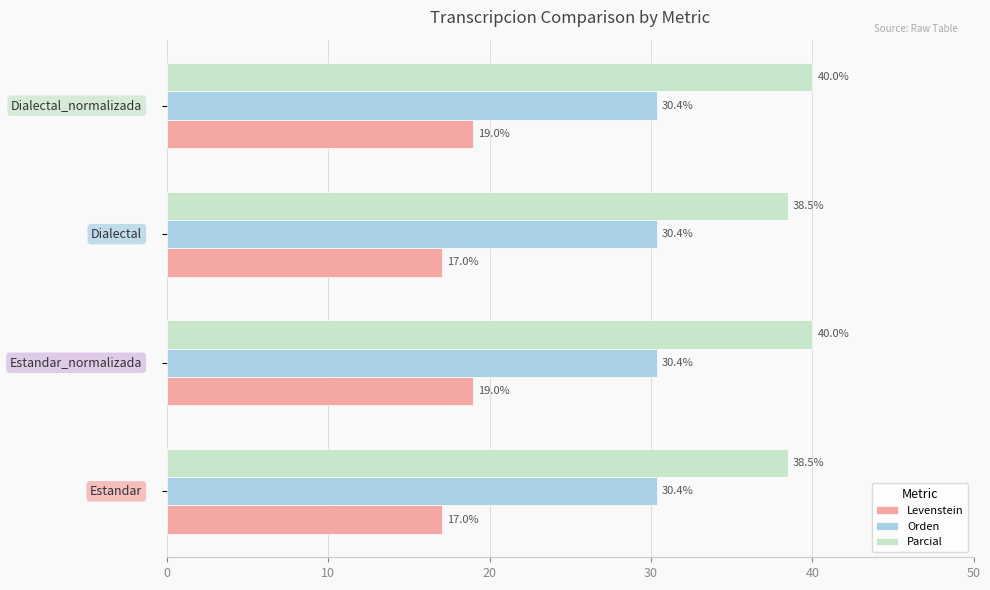

Which series has the largest range (max minus min)?

Levenstein